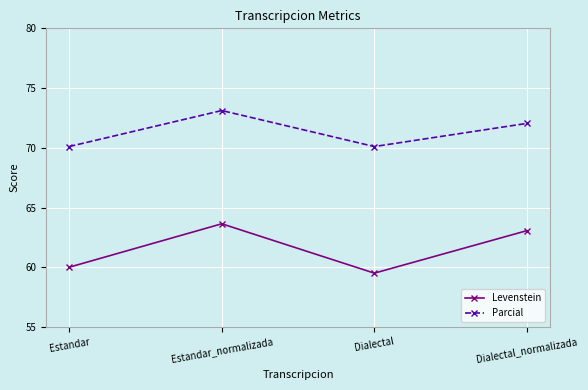

Reading right to left, transcribe all the data shown in this chart.

Levenstein: Dialectal_normalizada=63.1	Dialectal=59.5	Estandar_normalizada=63.6	Estandar=60.0
Parcial: Dialectal_normalizada=72.0	Dialectal=70.1	Estandar_normalizada=73.1	Estandar=70.1